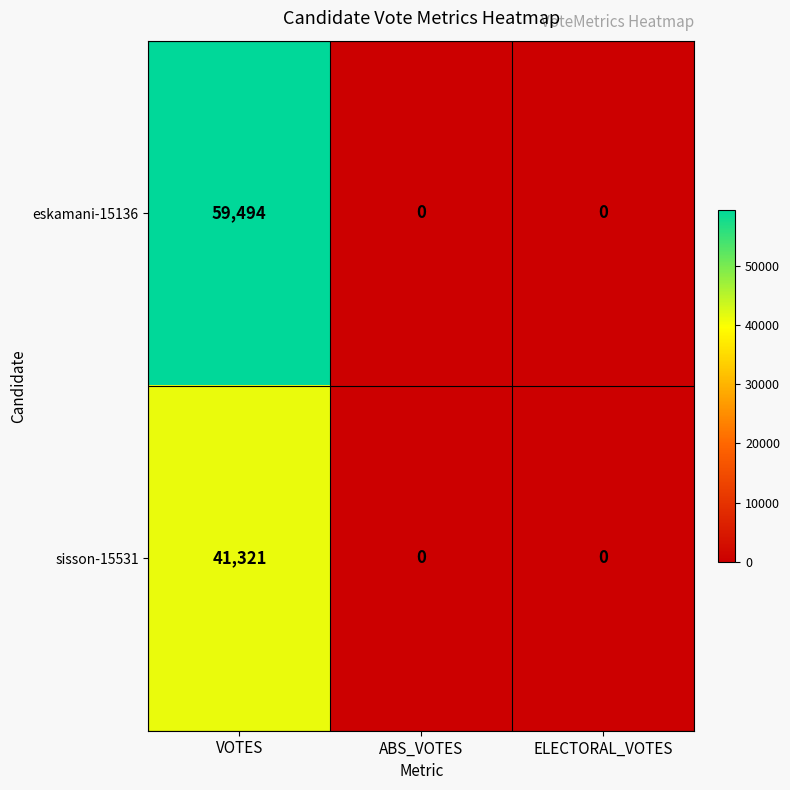

List the series in order of their overall mean, highest first.

eskamani-15136, sisson-15531